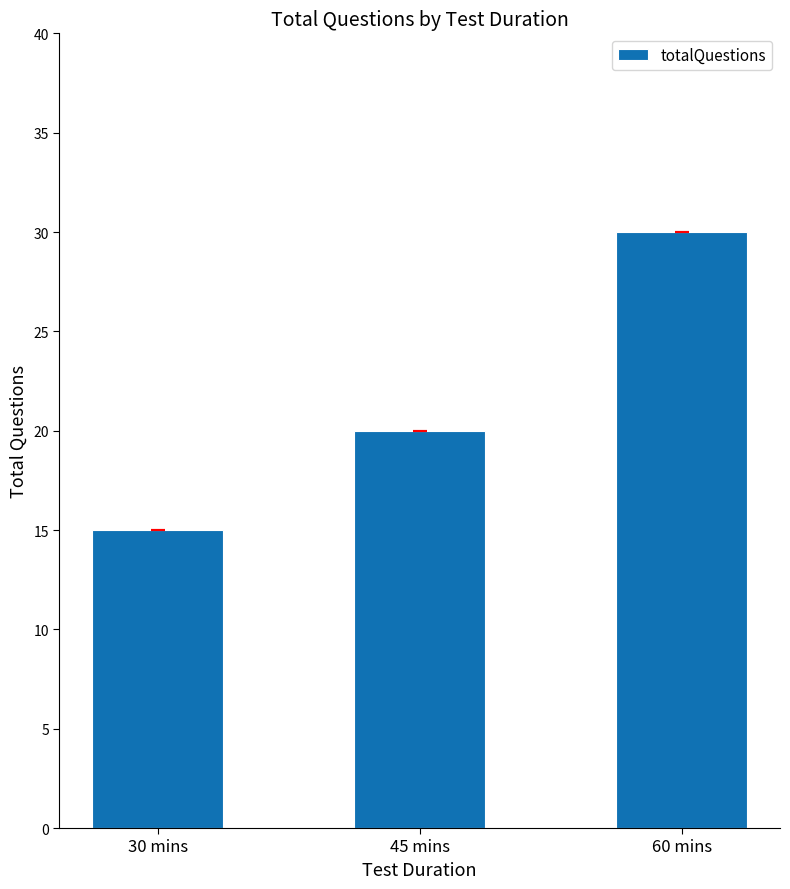

Reading left to right, what are all the values shown in this chart?

15	20	30